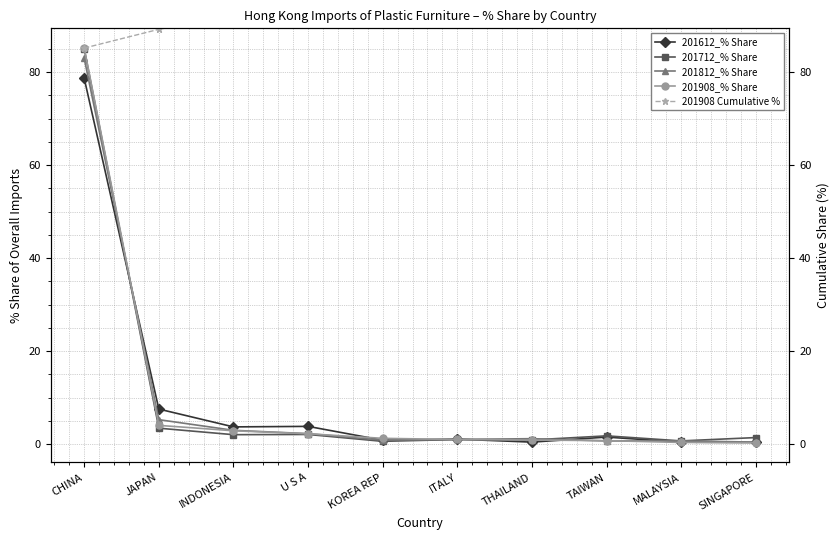

What is the difference between the maximum and minimum values in the 201908_% Share series?

84.9